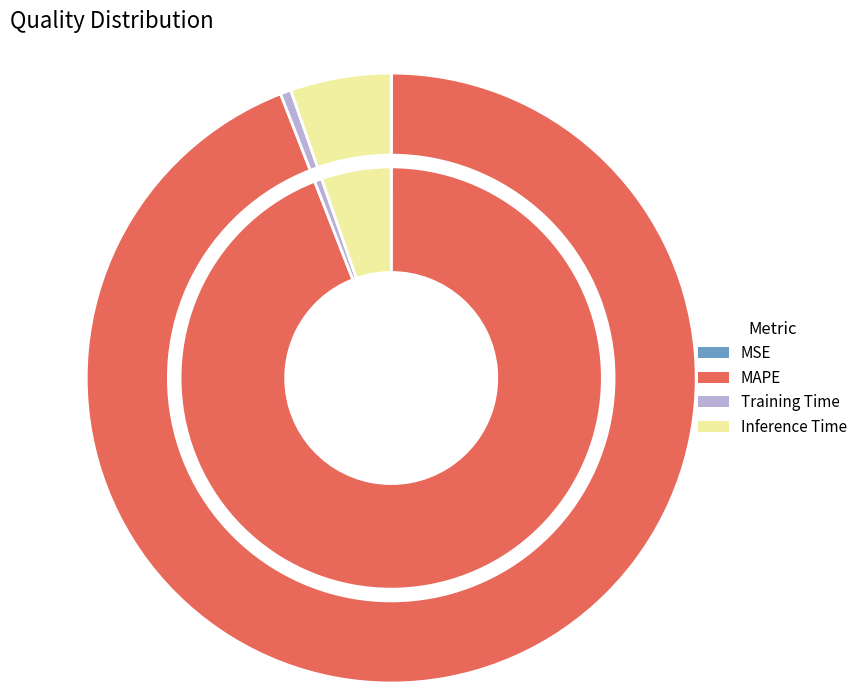

To the nearest percent, what is the difference between the MSE and MAPE slice percentages?

94%